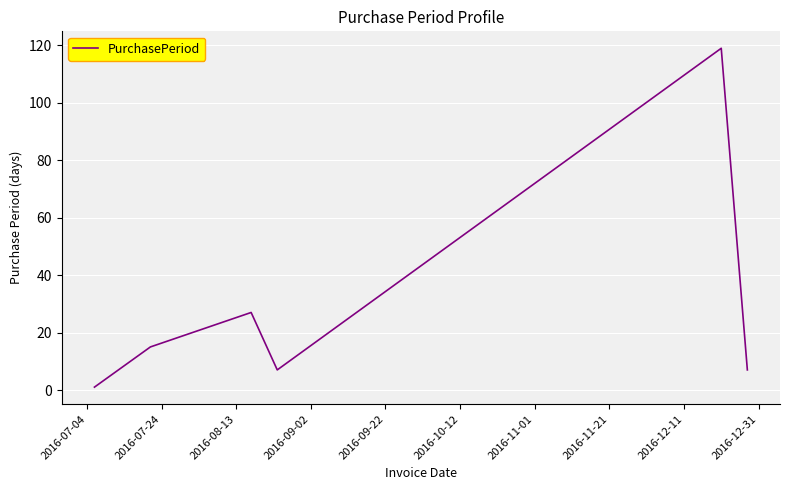

How many interior local peaks (higher than both neighbors) does the data have?

2